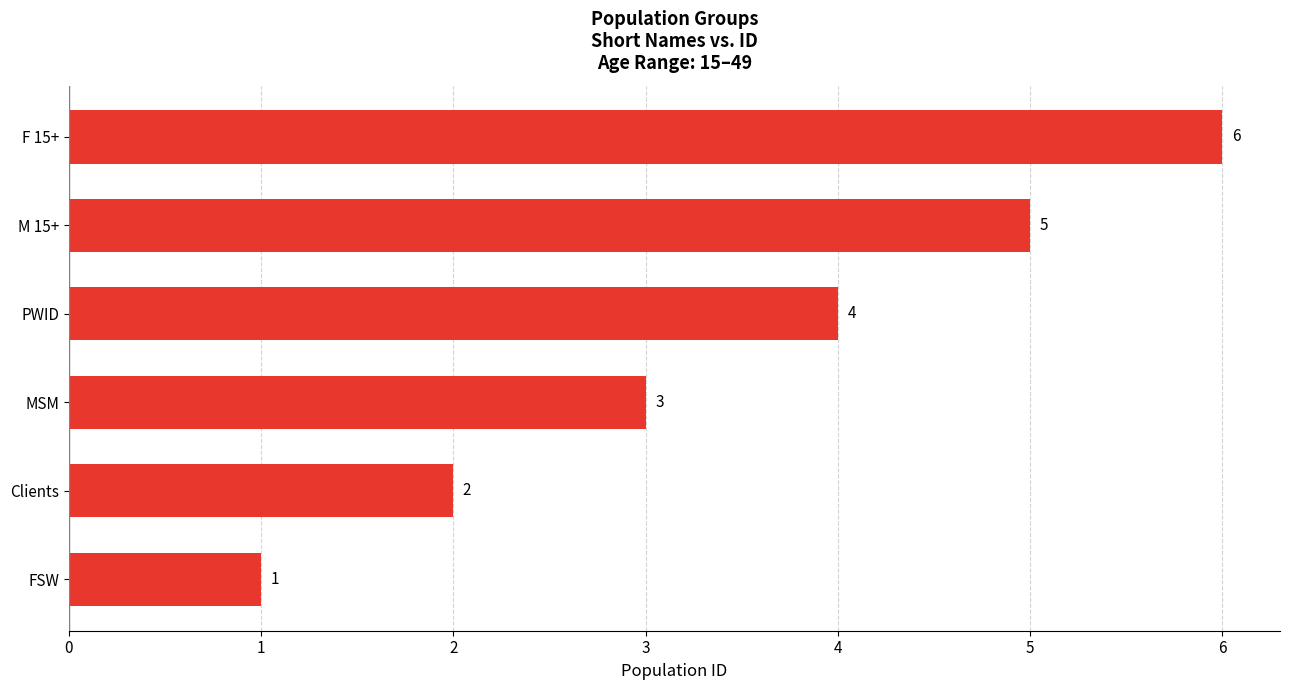

What is the sum of all values?

21